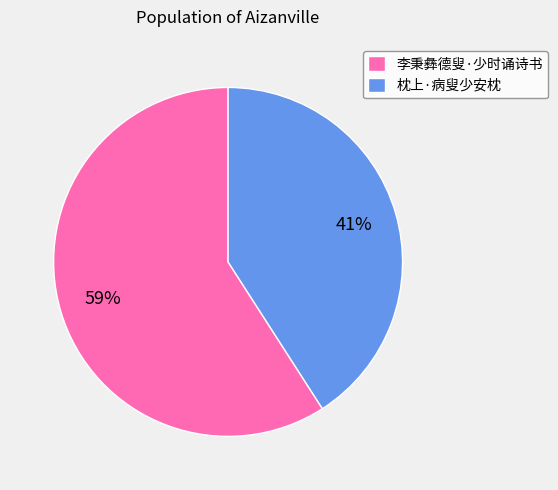

Count the number of slices in the pie.

2